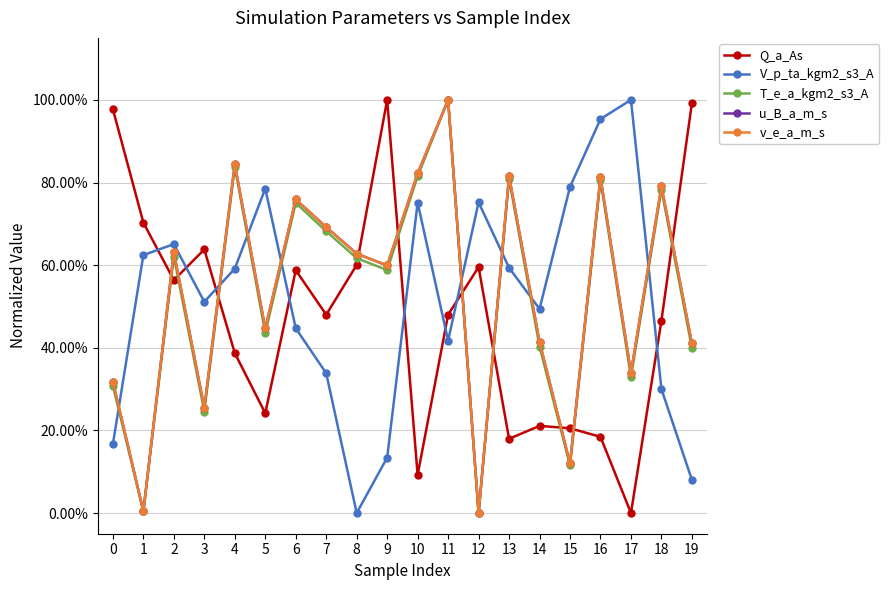

True or false: Q_a_As has a value of 0.3 at 4.

False